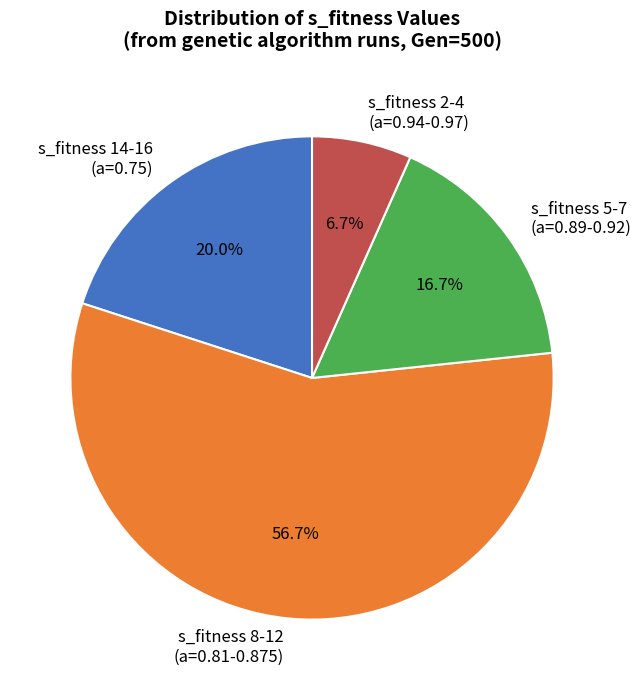

Approximately how many times larger is the value at s_fitness 8-12 (a=0.81-0.875) compared to s_fitness 14-16 (a=0.75)?

2.8